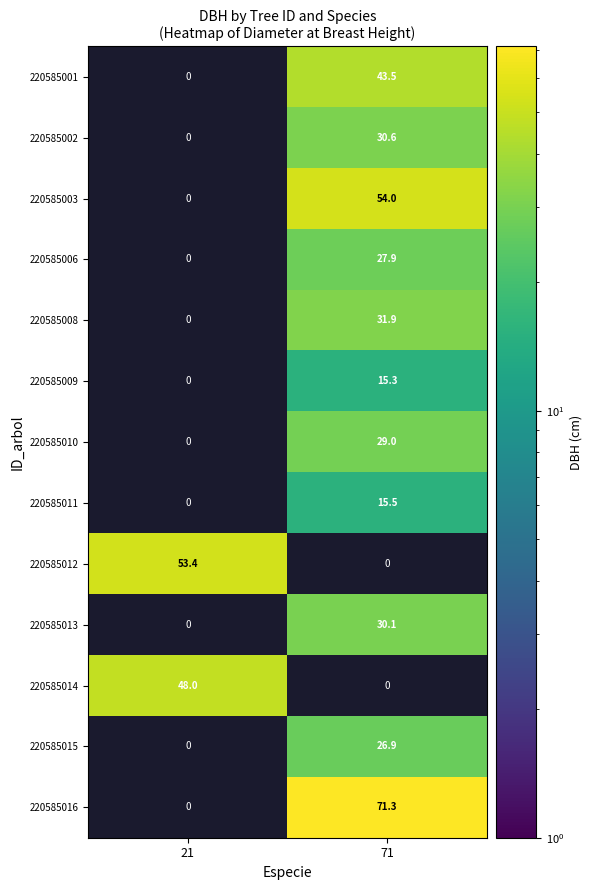

The value of 220585012 at 21 is 53.4. True or false?

True